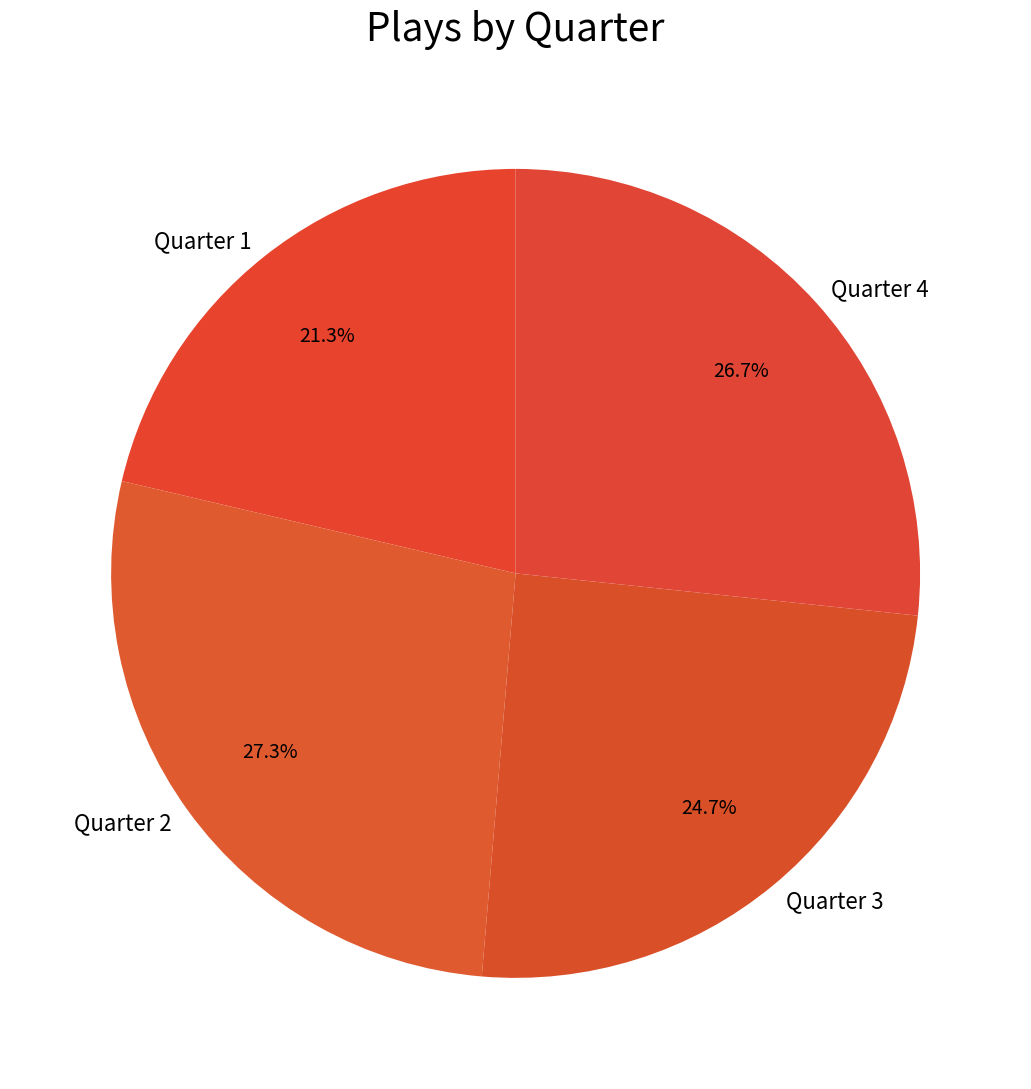

To the nearest percent, what is the difference between the largest and smallest slice percentages?

6%